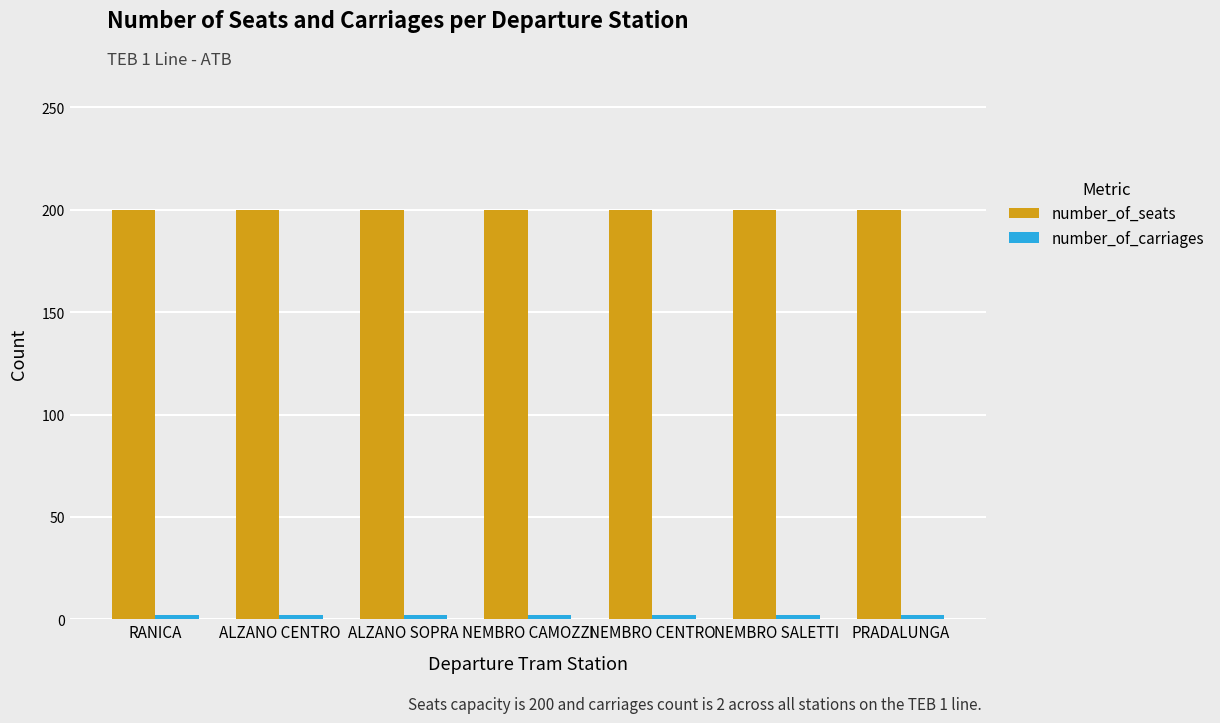

What is the lowest value of the number_of_seats series?

200